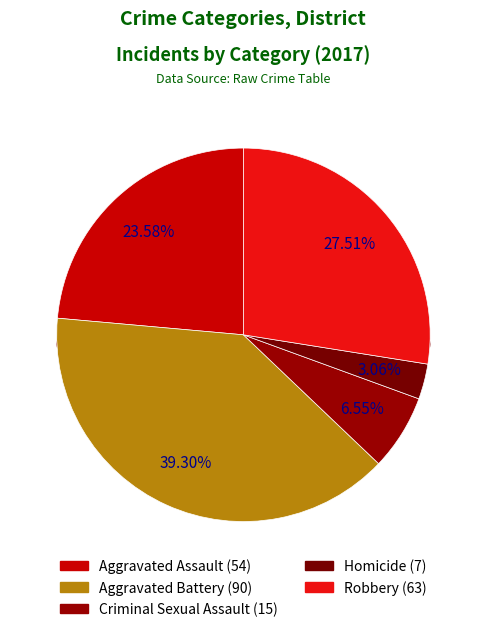

Is there a majority slice in this chart?

No